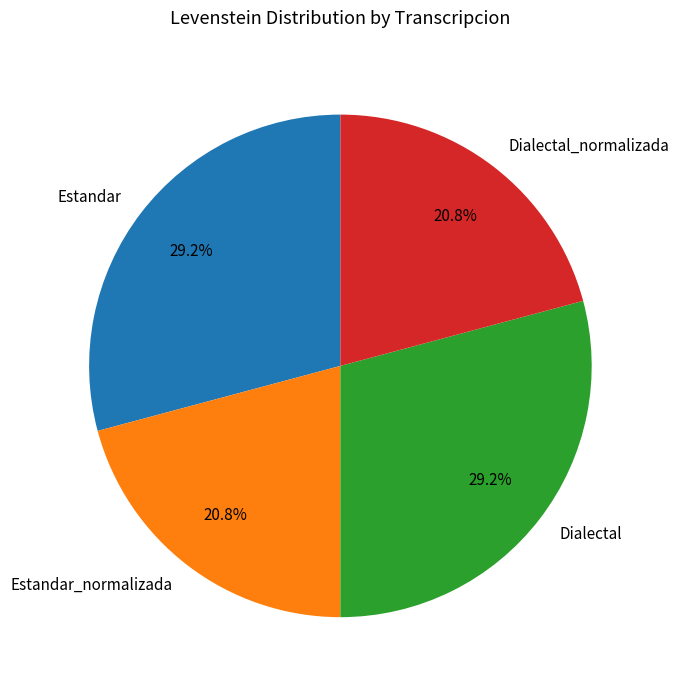

Is there a majority slice in this chart?

No